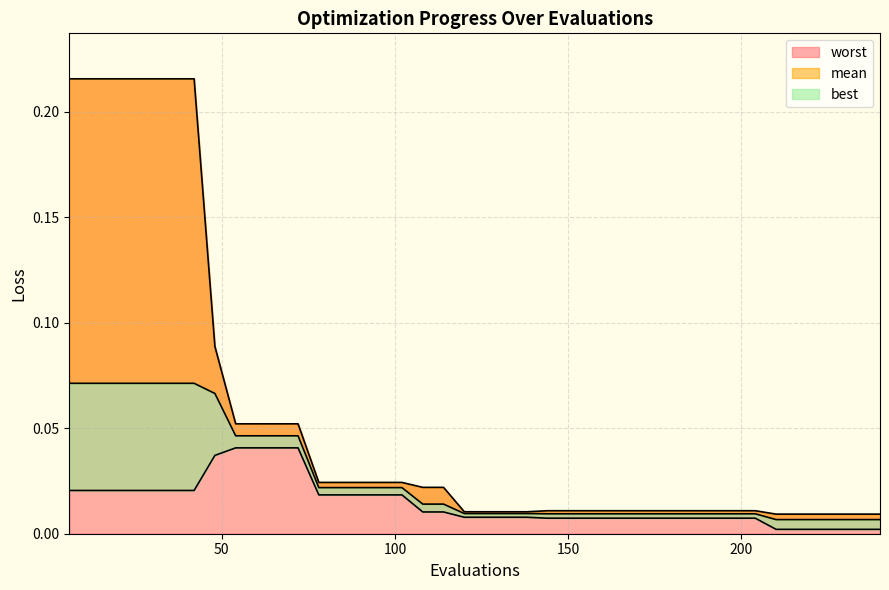

Reading left to right, transcribe all the data shown in this chart.

mean: 6=0.1	12=0.1	18=0.1	24=0.1	30=0.1	36=0.1	42=0.1	48=0.1	54=0.0	60=0.0	66=0.0	72=0.0	78=0.0	84=0.0	90=0.0	96=0.0	102=0.0	108=0.0	114=0.0	120=0.0	126=0.0	132=0.0	138=0.0	144=0.0	150=0.0	156=0.0	162=0.0	168=0.0	174=0.0	180=0.0	186=0.0	192=0.0	198=0.0	204=0.0	210=0.0	216=0.0	222=0.0	228=0.0	234=0.0	240=0.0
best: 6=0.0	12=0.0	18=0.0	24=0.0	30=0.0	36=0.0	42=0.0	48=0.0	54=0.0	60=0.0	66=0.0	72=0.0	78=0.0	84=0.0	90=0.0	96=0.0	102=0.0	108=0.0	114=0.0	120=0.0	126=0.0	132=0.0	138=0.0	144=0.0	150=0.0	156=0.0	162=0.0	168=0.0	174=0.0	180=0.0	186=0.0	192=0.0	198=0.0	204=0.0	210=0.0	216=0.0	222=0.0	228=0.0	234=0.0	240=0.0
worst: 6=0.2	12=0.2	18=0.2	24=0.2	30=0.2	36=0.2	42=0.2	48=0.1	54=0.1	60=0.1	66=0.1	72=0.1	78=0.0	84=0.0	90=0.0	96=0.0	102=0.0	108=0.0	114=0.0	120=0.0	126=0.0	132=0.0	138=0.0	144=0.0	150=0.0	156=0.0	162=0.0	168=0.0	174=0.0	180=0.0	186=0.0	192=0.0	198=0.0	204=0.0	210=0.0	216=0.0	222=0.0	228=0.0	234=0.0	240=0.0